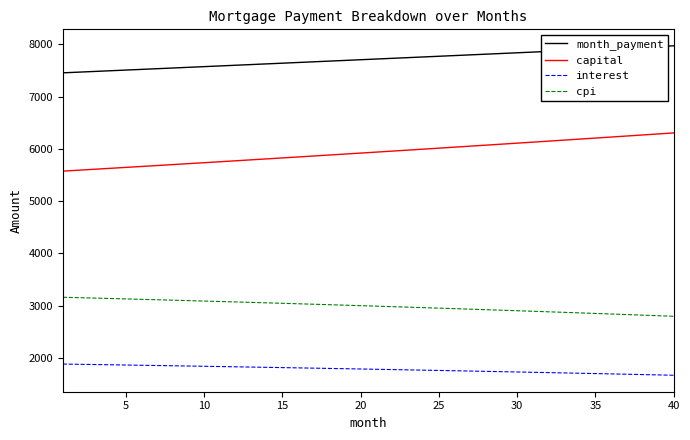

What is the average value of the month_payment series?

7711.8